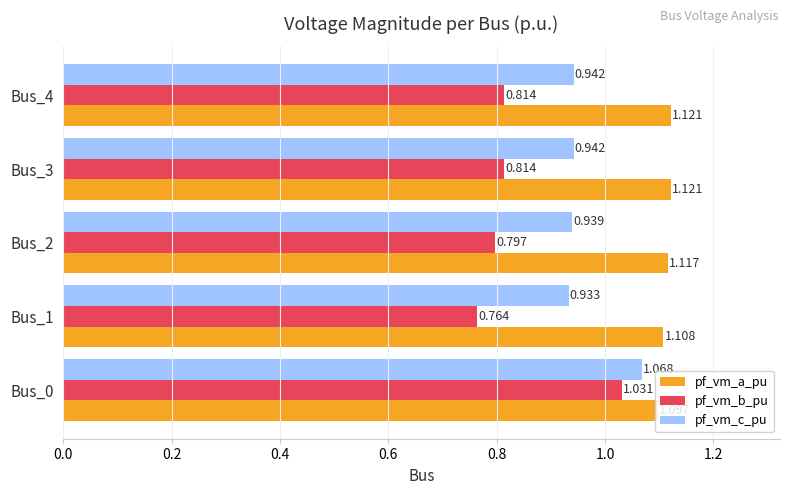

Rank the series by their maximum value, from highest to lowest.

pf_vm_a_pu, pf_vm_c_pu, pf_vm_b_pu